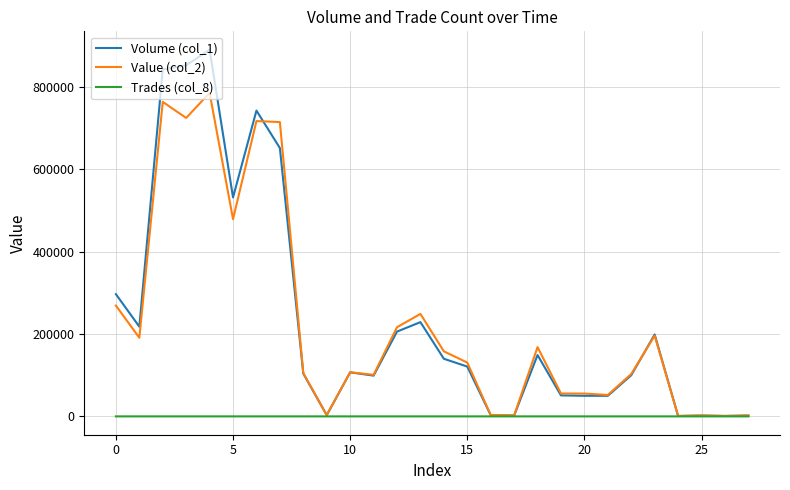

What is the greatest value displayed?

891000